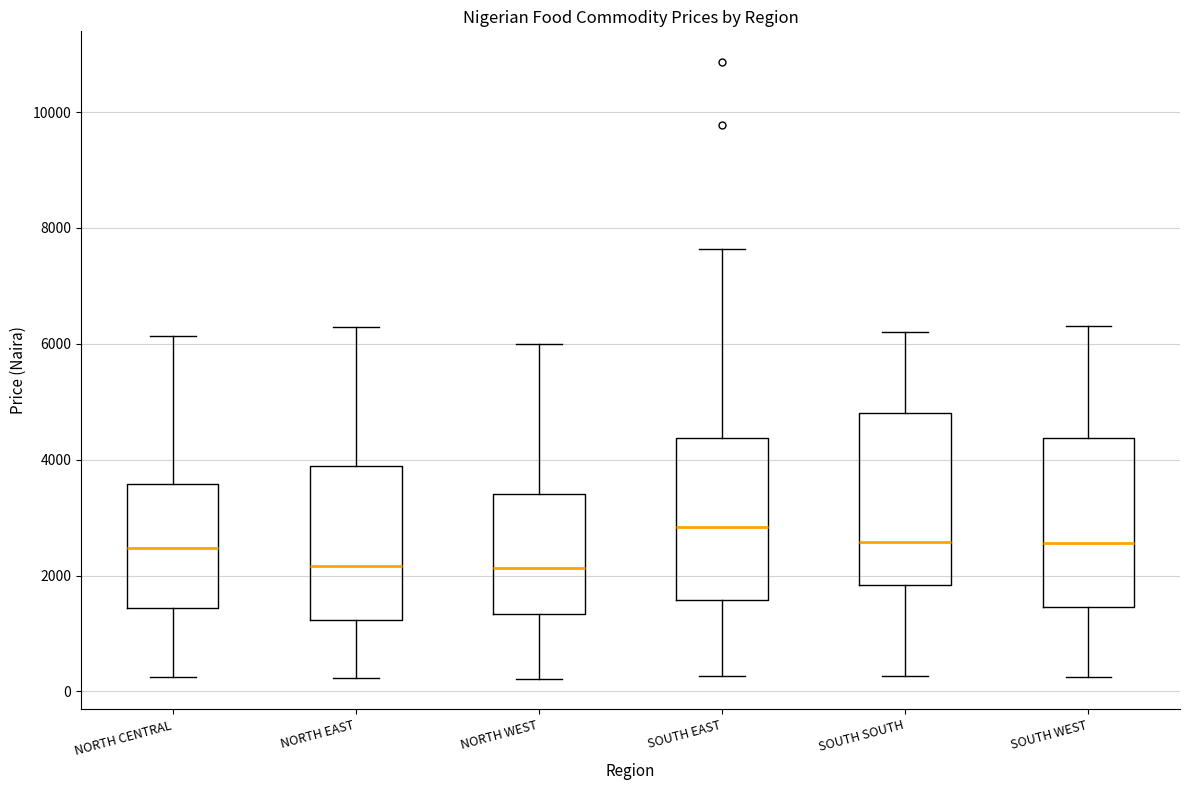

Reading left to right, transcribe this box plot: for each box, give where its median line is, the range the box spans, and where its two whiskers end, as read against the y-axis. The values are not printed on the chart, so give them approximately, as read against the axis.

NORTH CENTRAL: median 2400, box 1400 to 3600, whiskers 200 to 6200
NORTH EAST: median 2200, box 1200 to 3800, whiskers 200 to 6200
NORTH WEST: median 2200, box 1400 to 3400, whiskers 200 to 6000
SOUTH EAST: median 2800, box 1600 to 4400, whiskers 200 to 7600
SOUTH SOUTH: median 2600, box 1800 to 4800, whiskers 200 to 6200
SOUTH WEST: median 2600, box 1400 to 4400, whiskers 200 to 6200